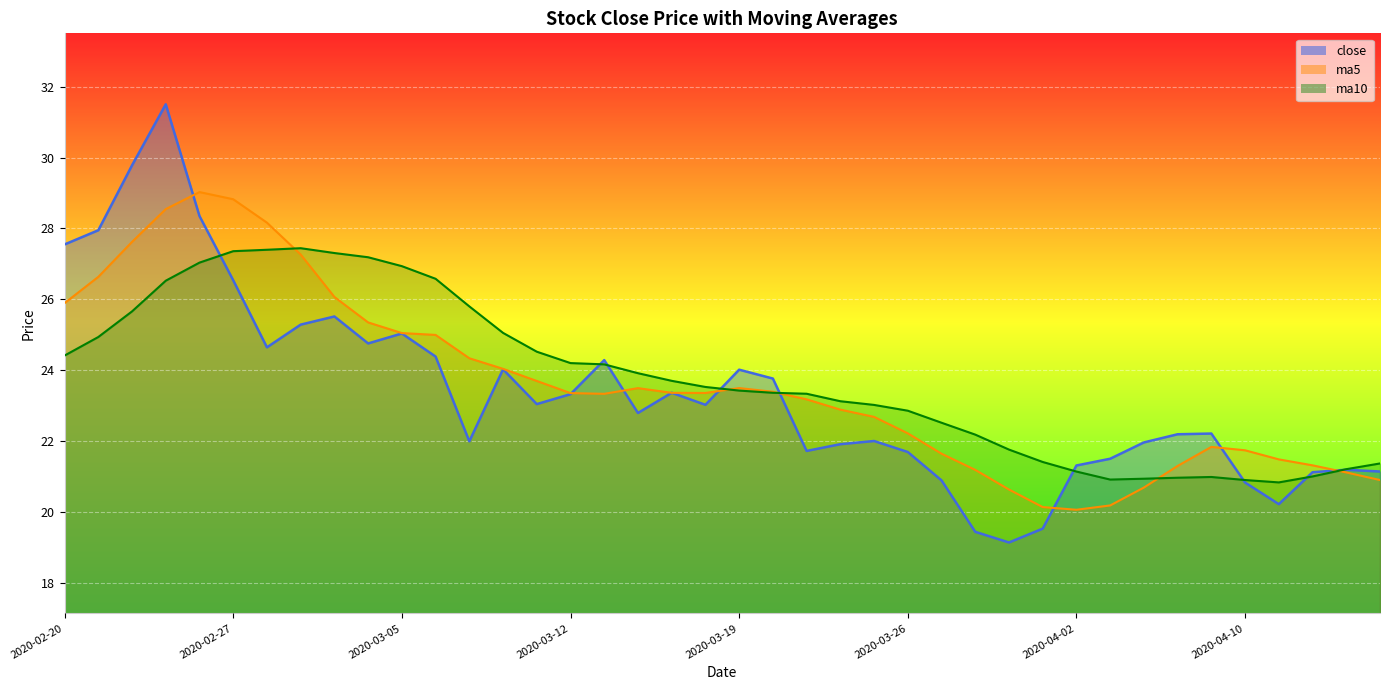

At which label does ma5 reach its minimum?

2020-04-02